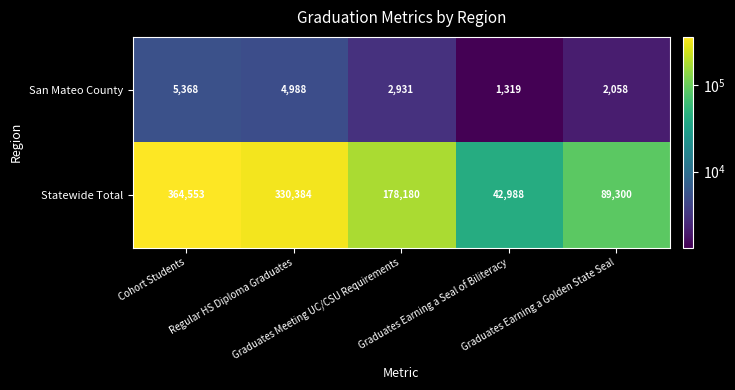

What is the minimum value shown in the chart?

1319